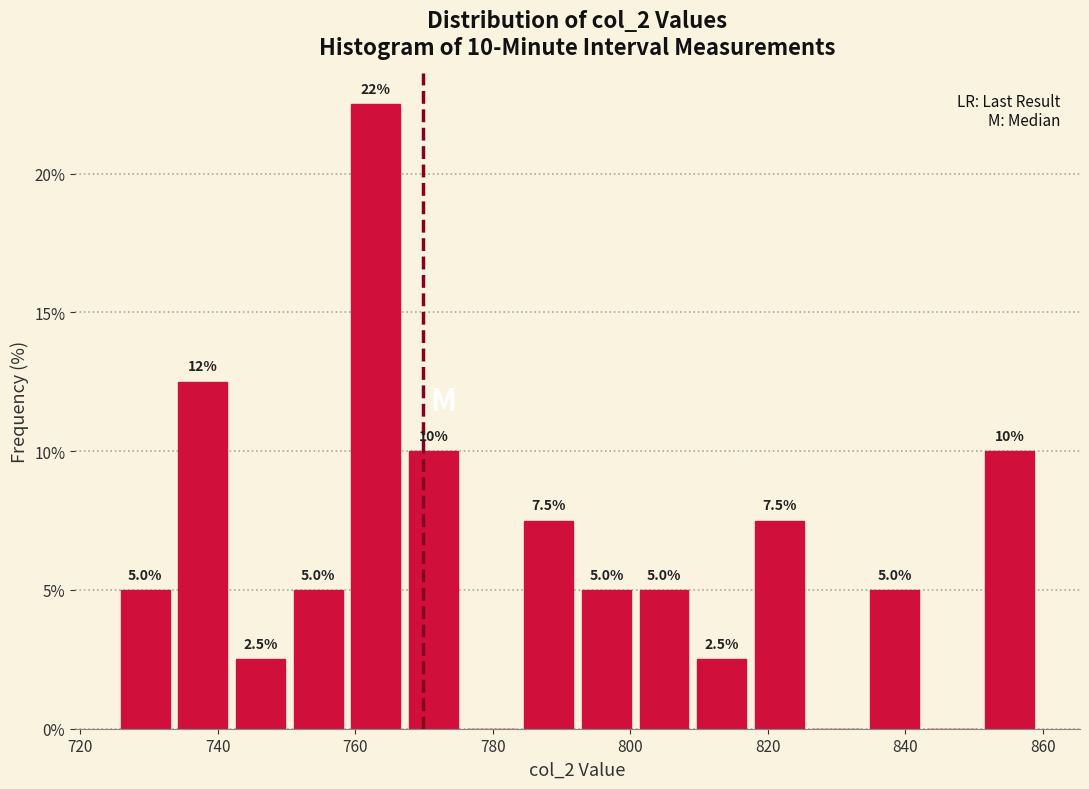

Over which range of the x-axis is the bar tallest?

758 to 768